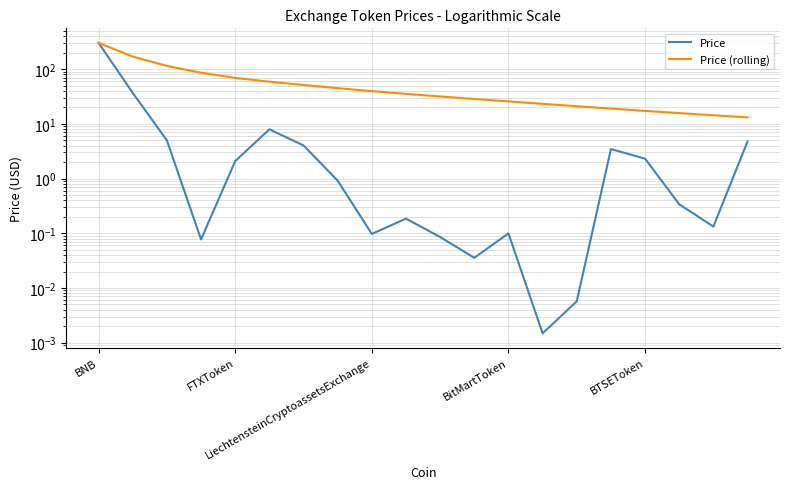

At which category does the chart reach its peak across all series?

BNB